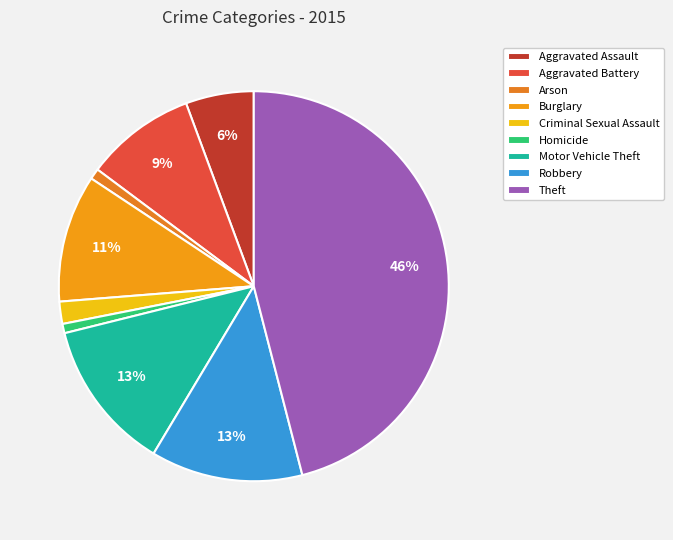

What is the ratio of the value at Burglary to the value at Arson?

11.9